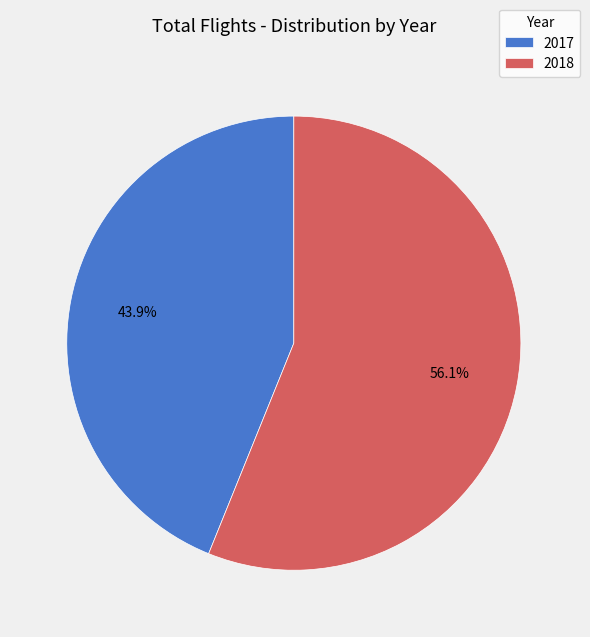

To the nearest percent, what is the combined percentage of 2018 and 2017?

100%